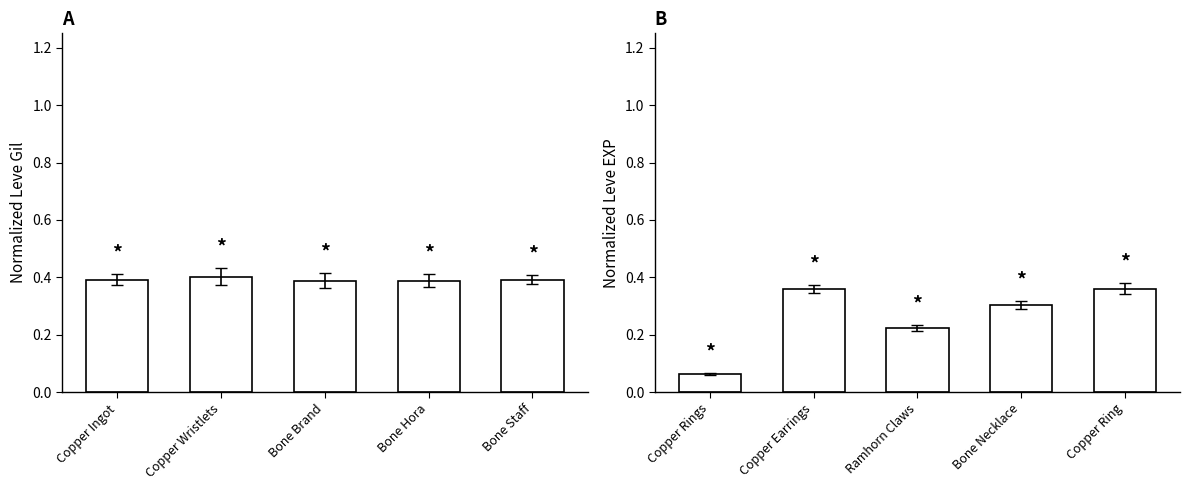

How many bars are there in total?

10